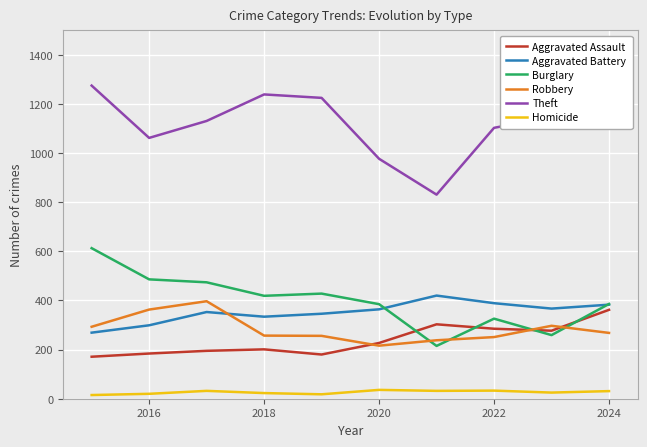

How many lines are shown in the chart?

6